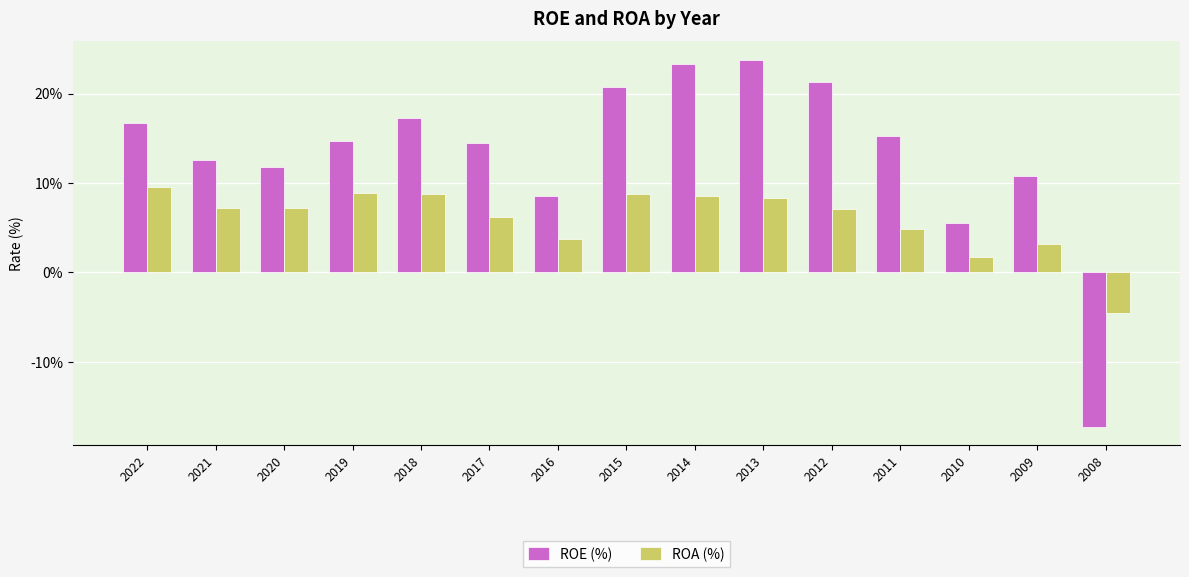

What are all the series names shown in the legend?

ROE (%), ROA (%)